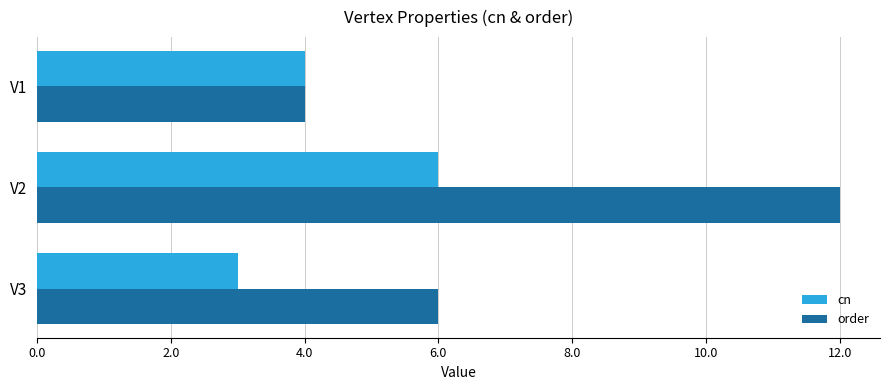

True or false: order has a value of 12 at V2.

True